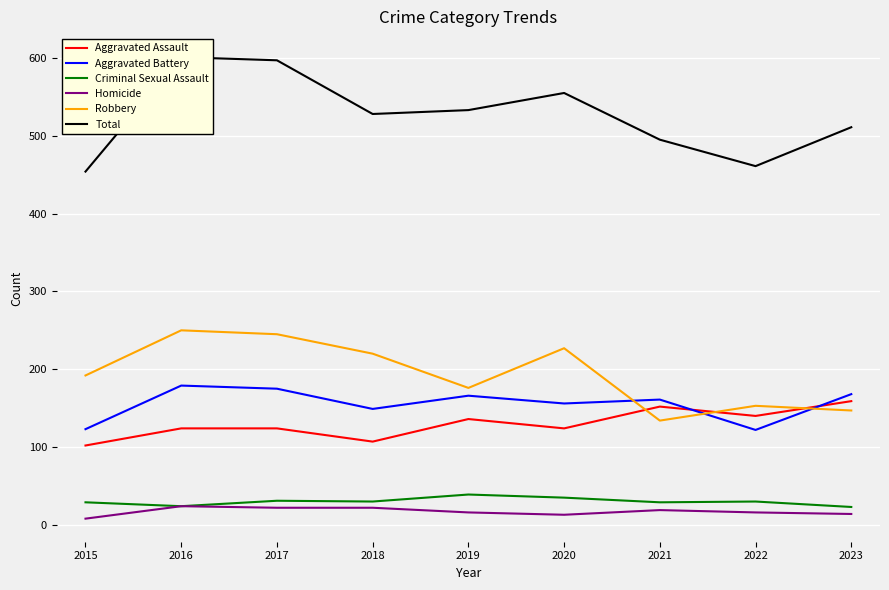

The value of Robbery at 2022 is 57. True or false?

False